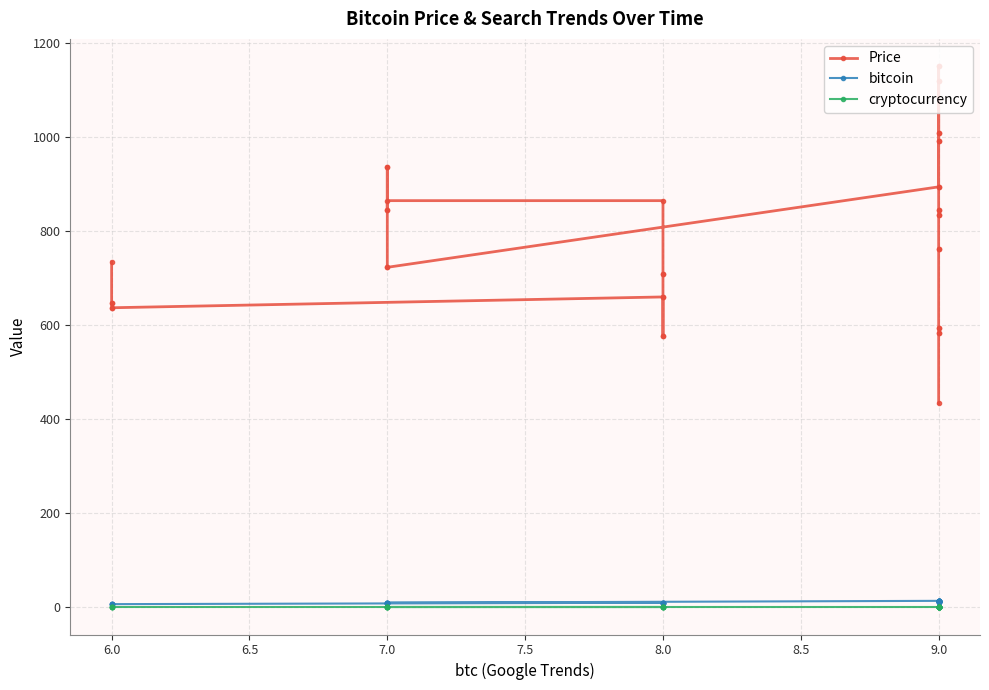

True or false: Price has a value of 1120.0 at 9.0.

True